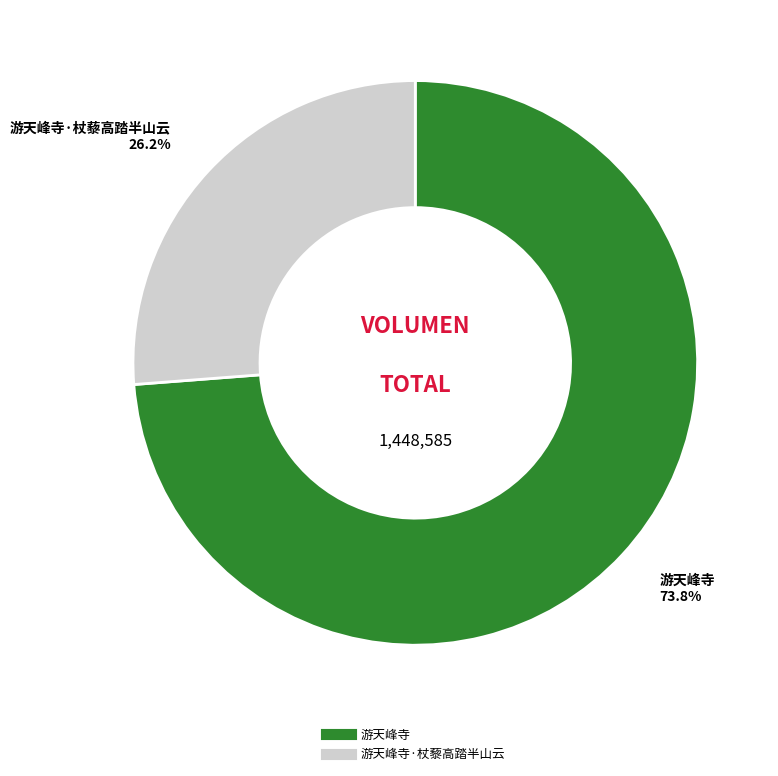

Is there any slice that represents more than half of the pie?

Yes